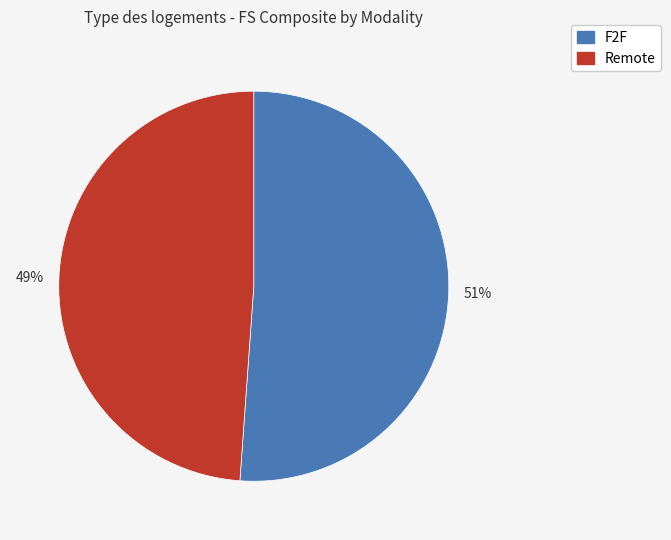

To the nearest percent, what is the difference between the largest and smallest slice percentages?

2%